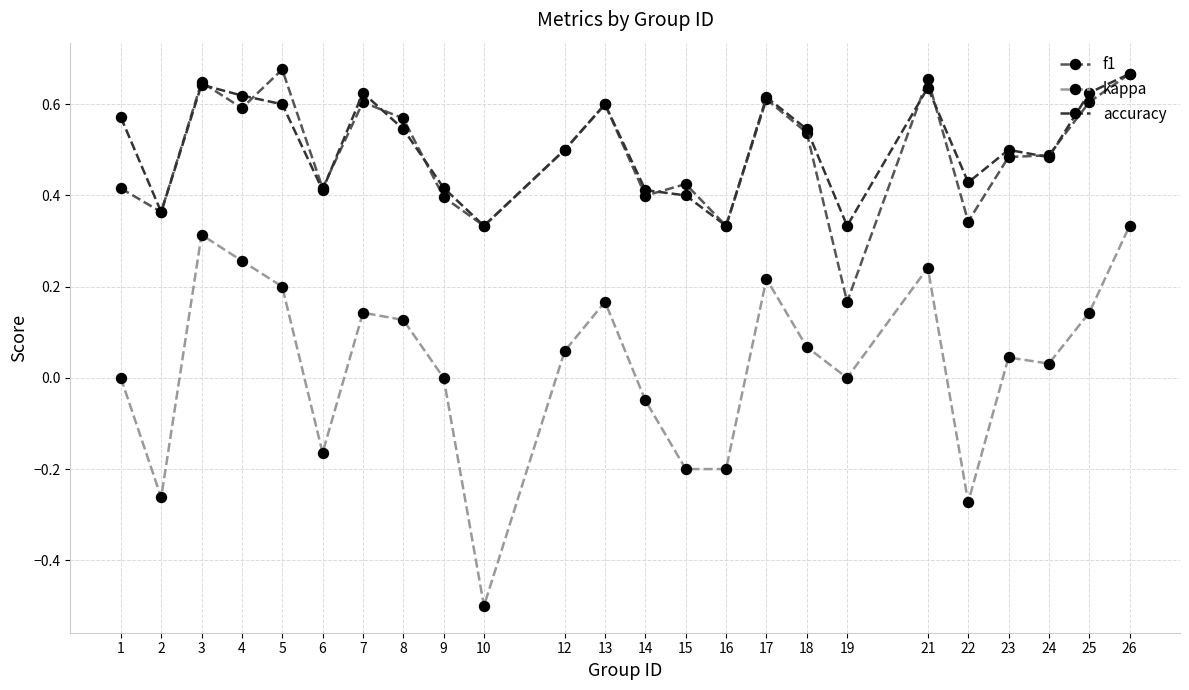

What is the sum of all accuracy values?

12.2